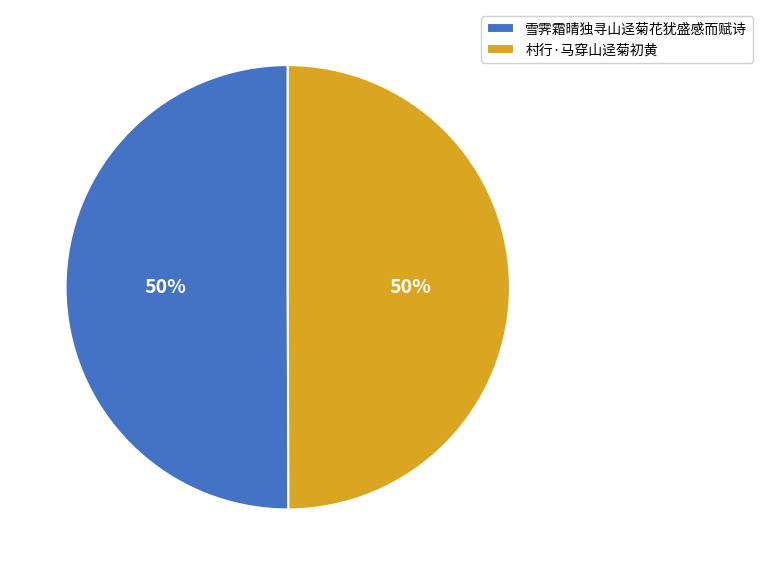

What is the ratio of the value at 雪霁霜晴独寻山迳菊花犹盛感而赋诗 to the value at 村行·马穿山迳菊初黄?

1.0